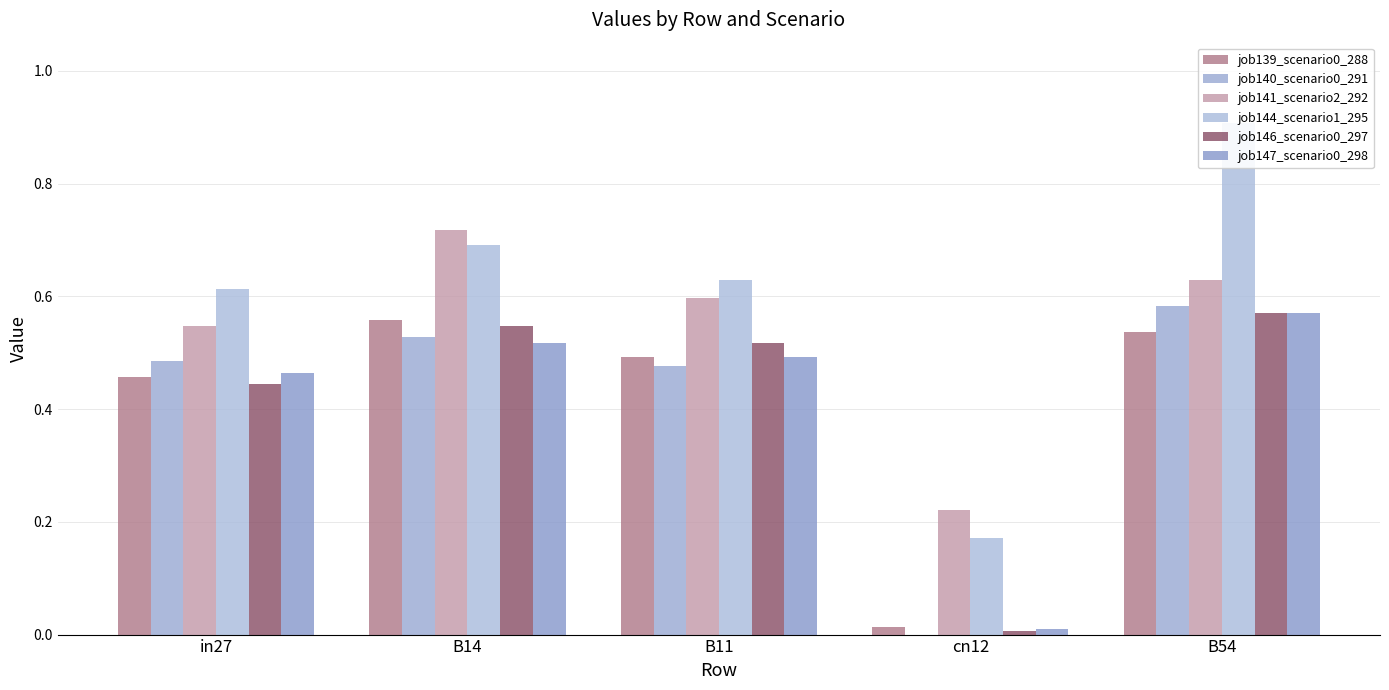

Where is job147_scenario0_298 nearest to the value 0?

cn12